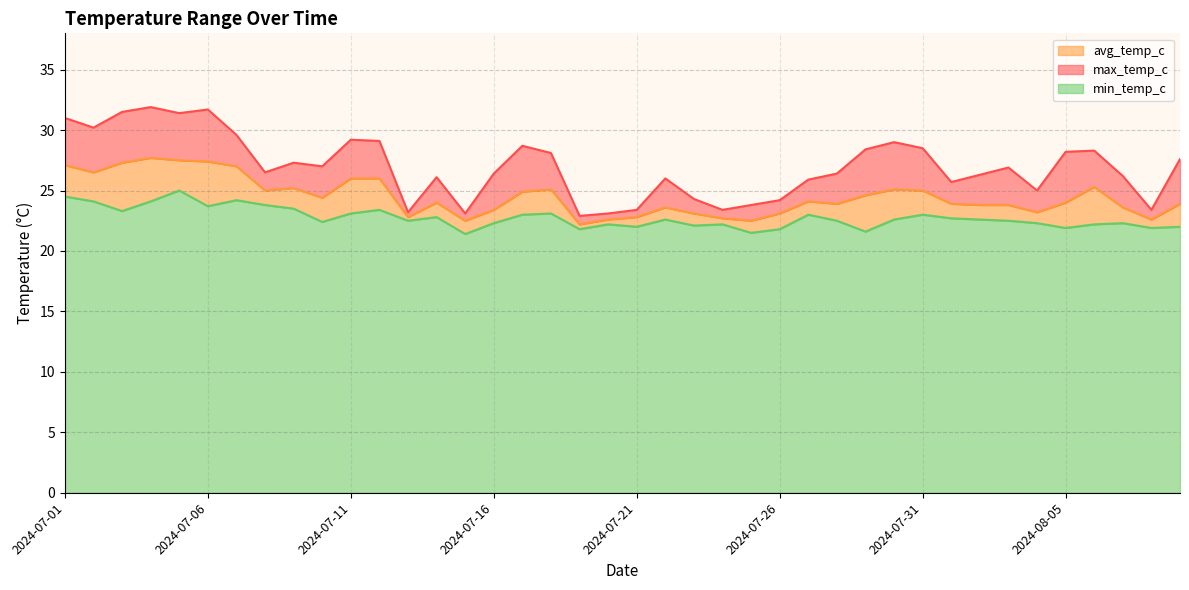

At which category does avg_temp_c reach its first local valley?

2024-07-02